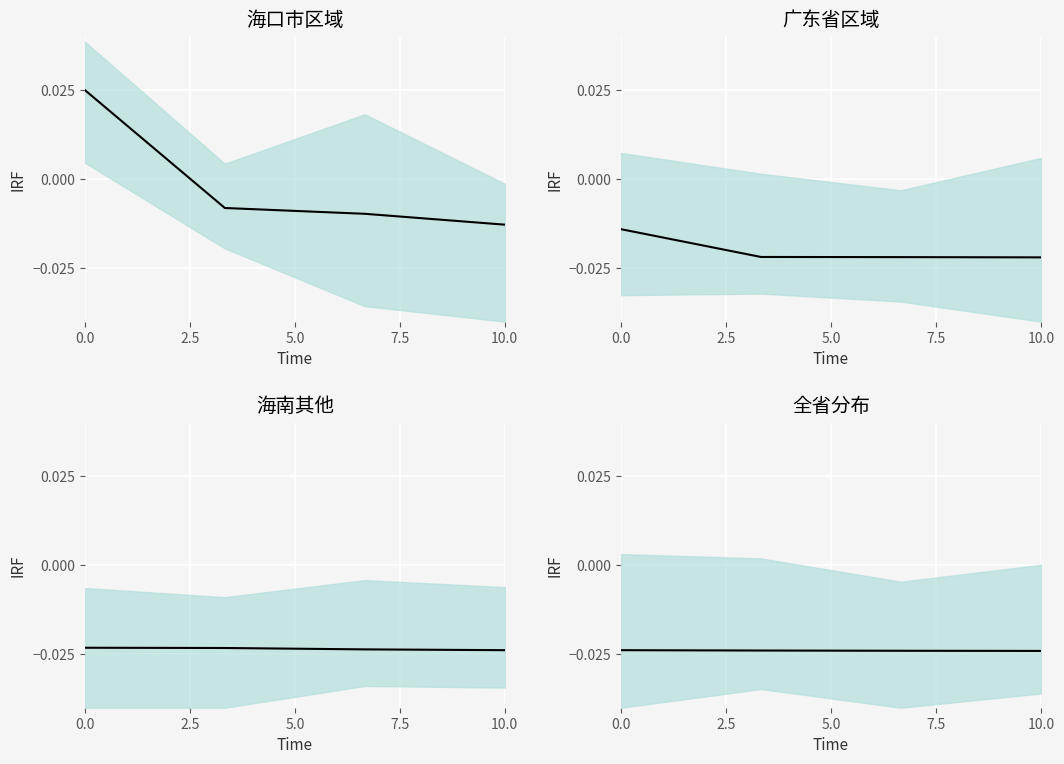

The chart shows a value of -0.0 at 2.5. True or false?

False